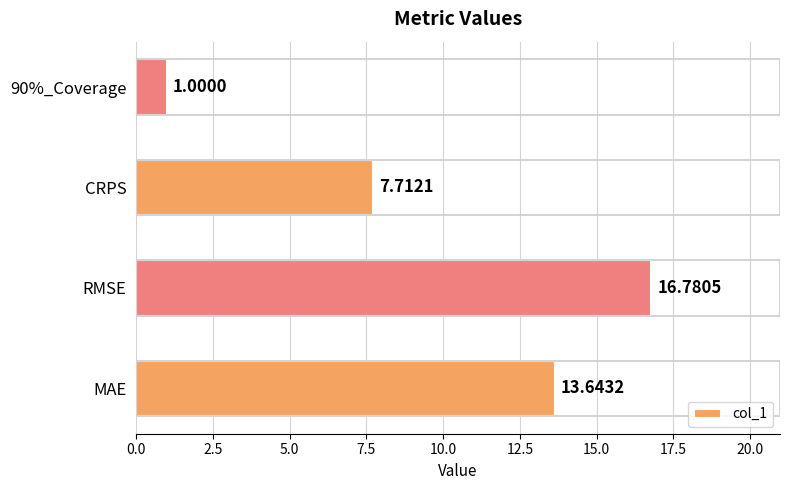

What is the sum of the values at 90%_Coverage and CRPS?

8.7